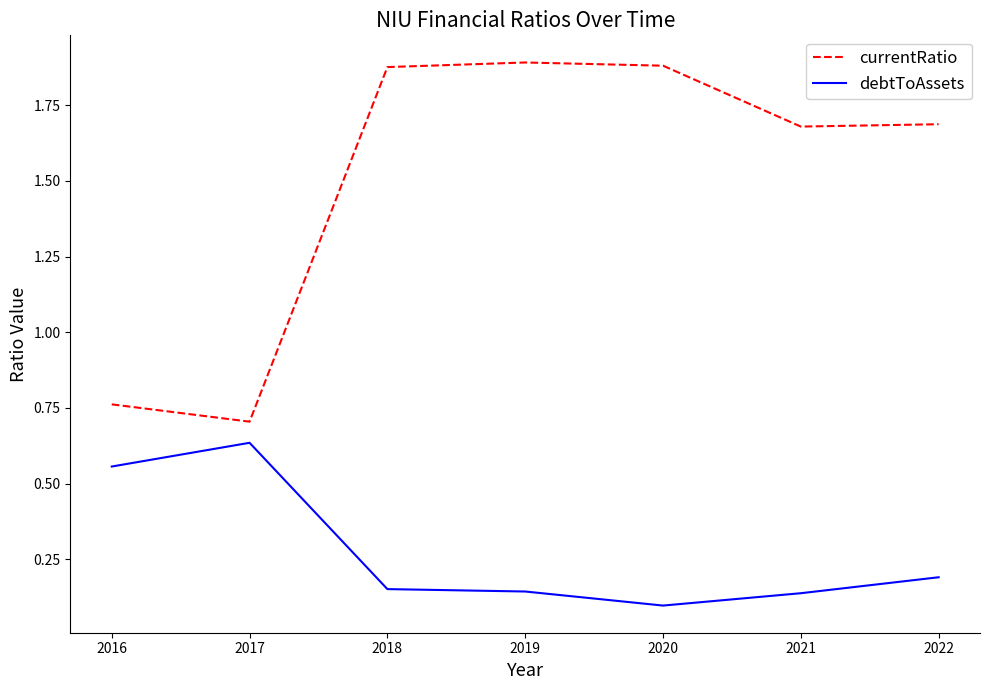

True or false: debtToAssets and currentRatio intersect in this chart.

False